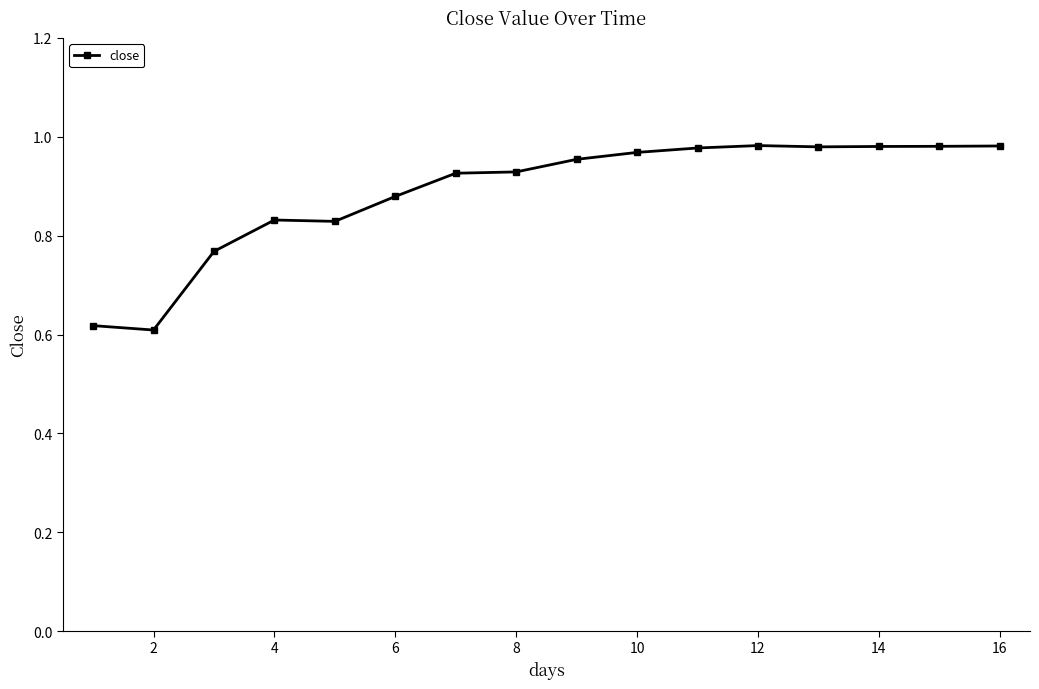

How many categories are shown in the chart?

16